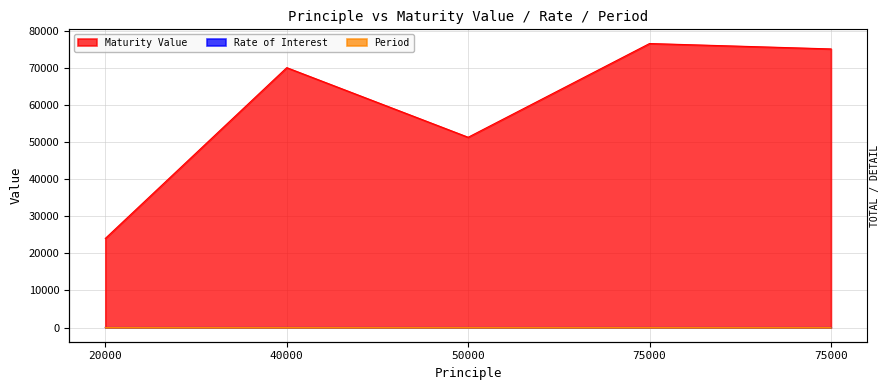

The Period series shows 3.0 at 50000. True or false?

True